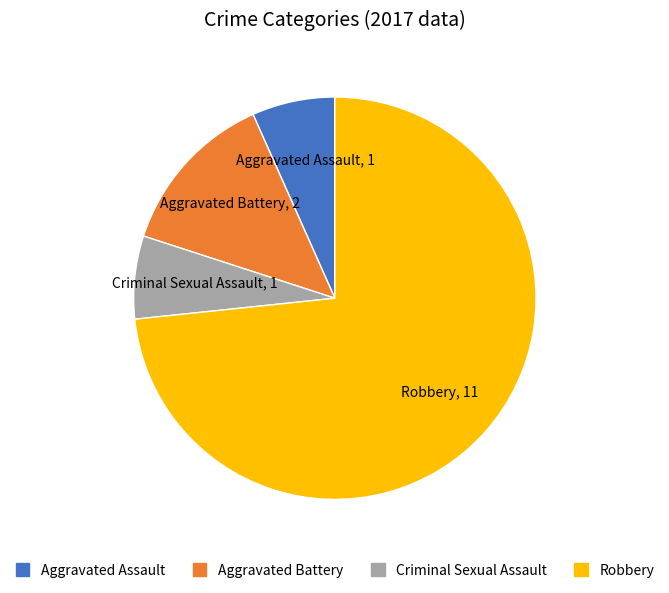

What is the largest slice in the pie chart?

Robbery